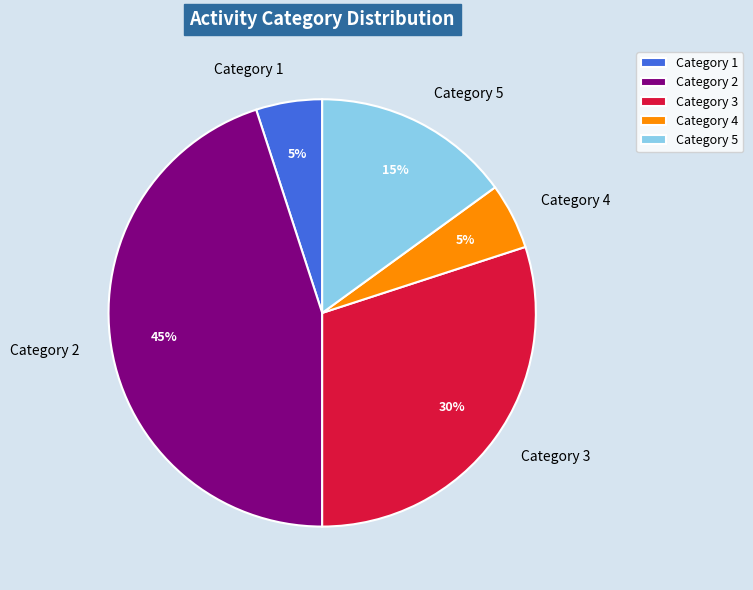

Count the number of slices in the pie.

5